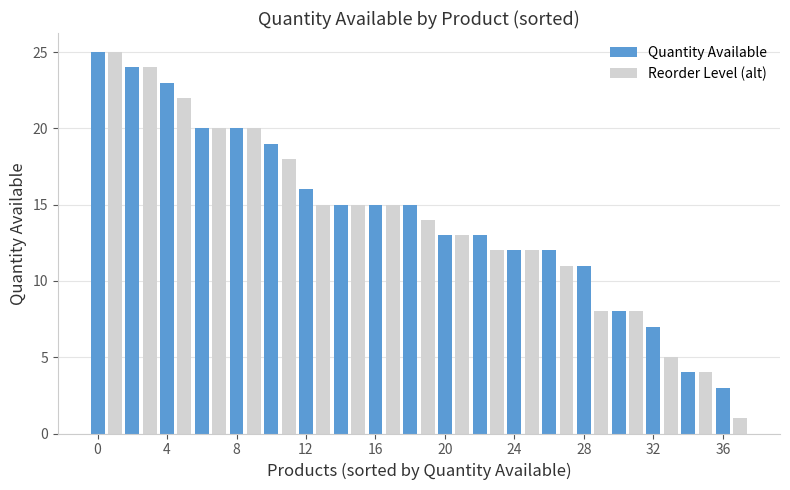

Rank the series by their average value, from lowest to highest.

Reorder Level (alt), Quantity Available